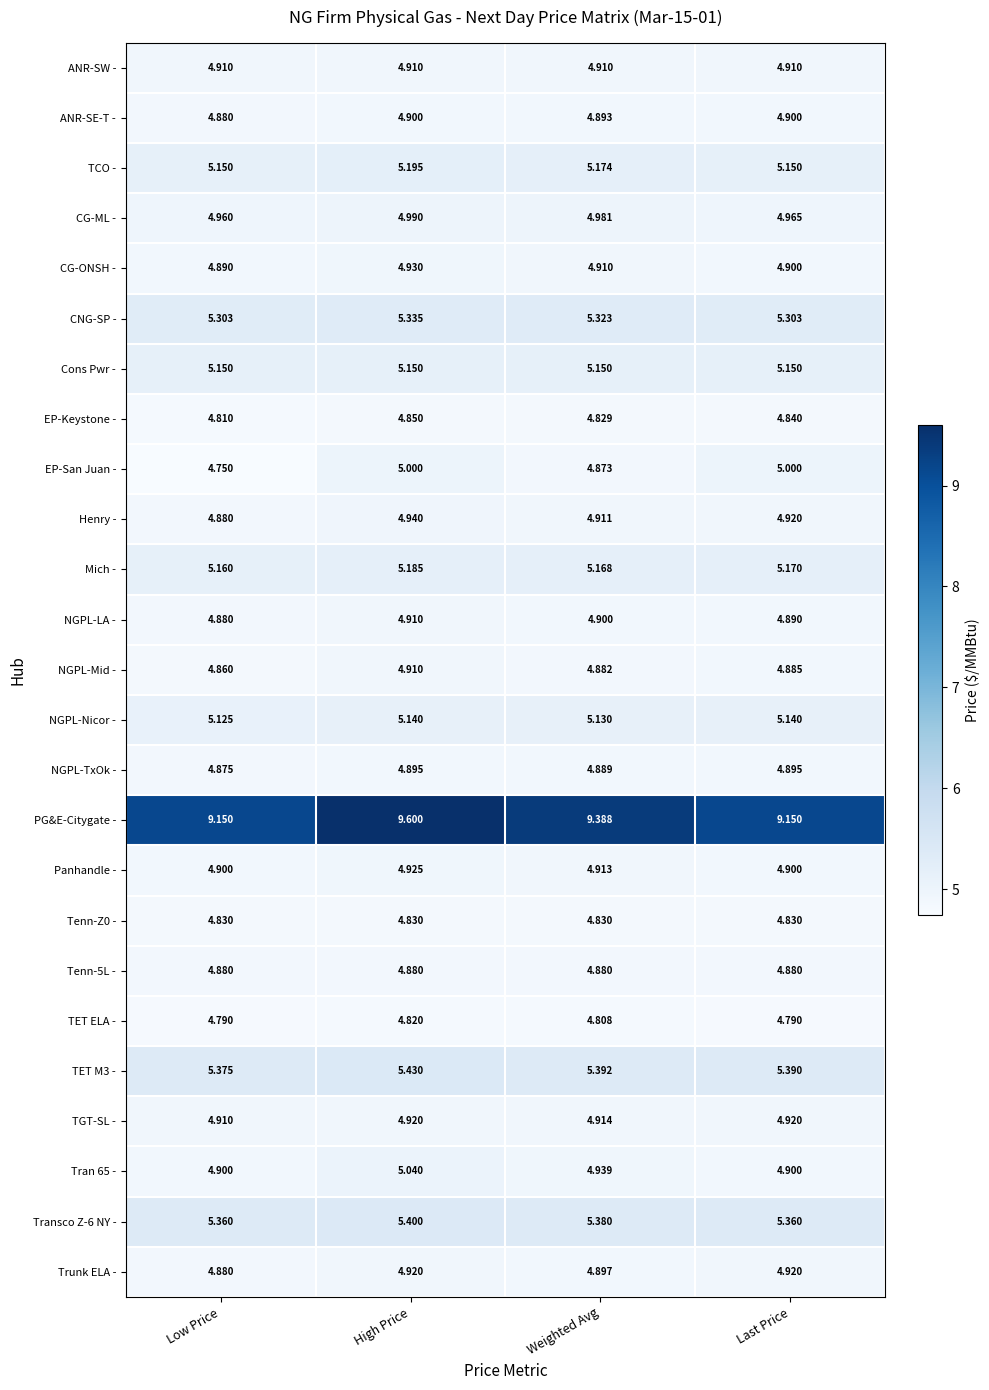

Which label corresponds to the smallest value in the chart?

Low Price